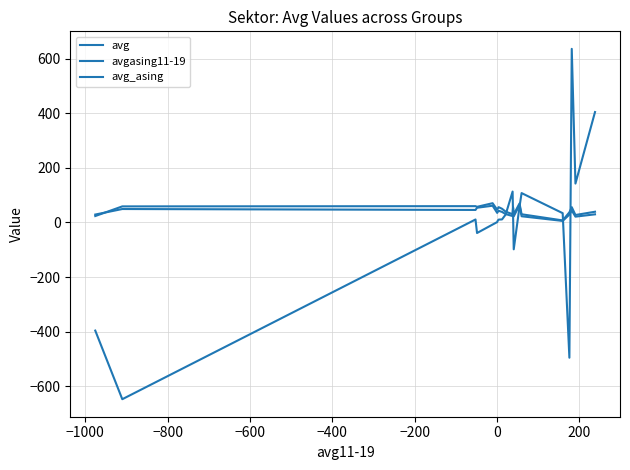

What is the smallest value displayed?

-648.3